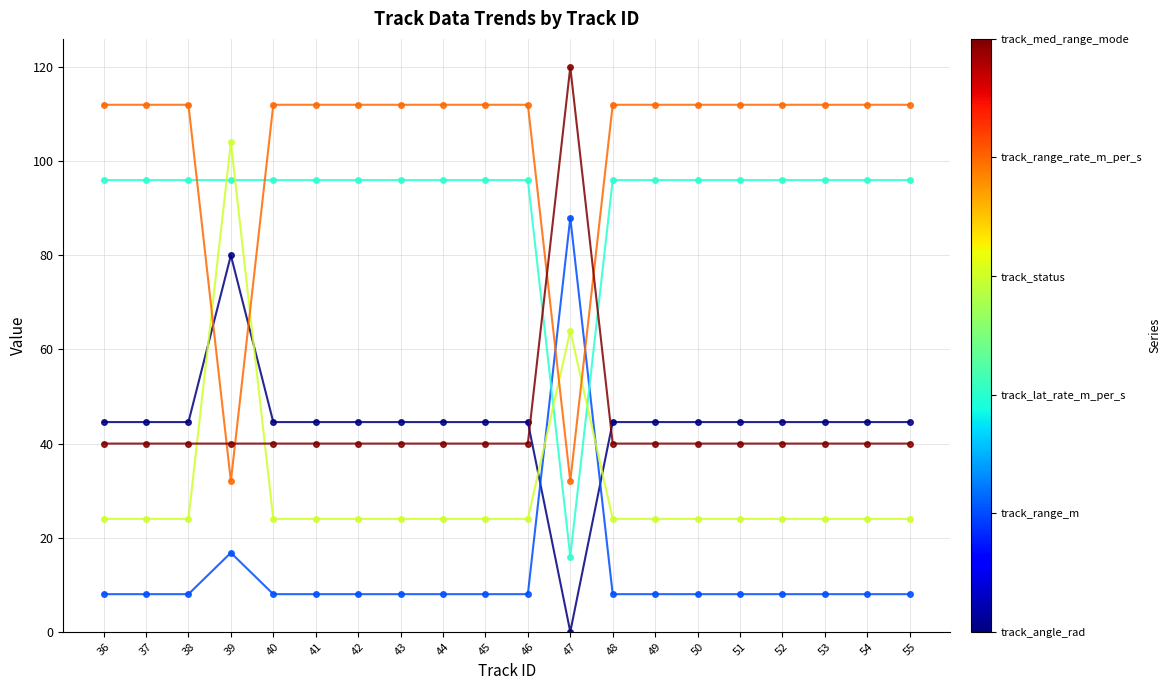

What is the greatest value displayed?

120.0